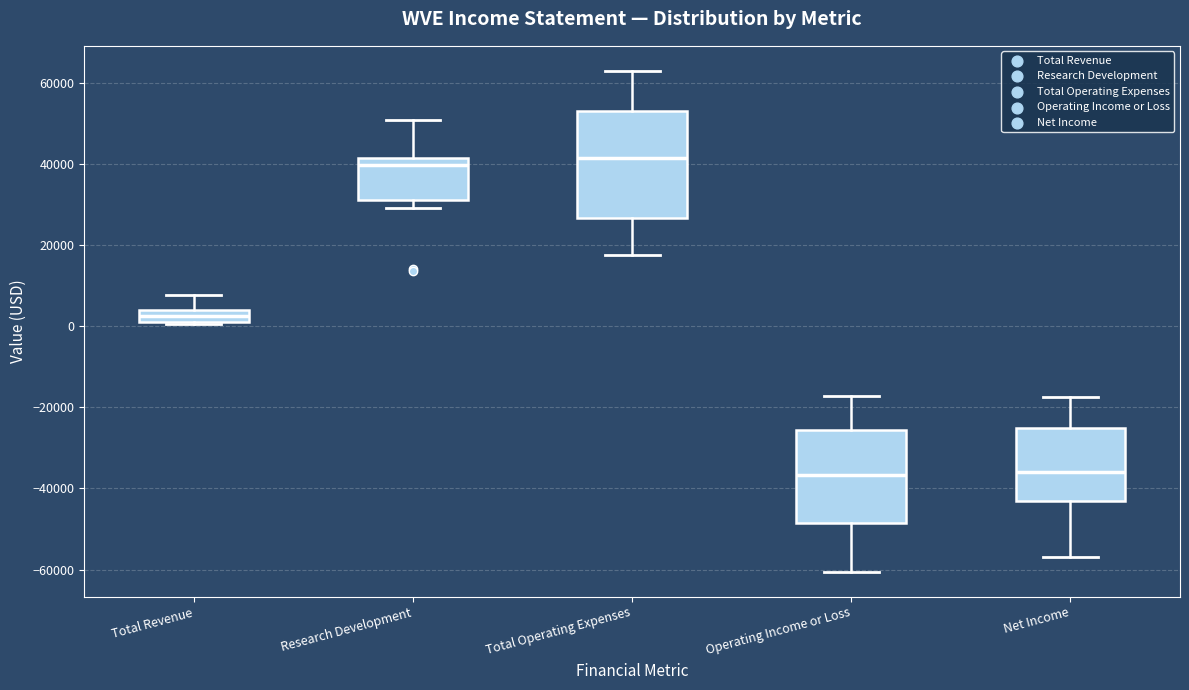

Comparing the boxes themselves (not the whiskers), which one is the tallest?

Total Operating Expenses